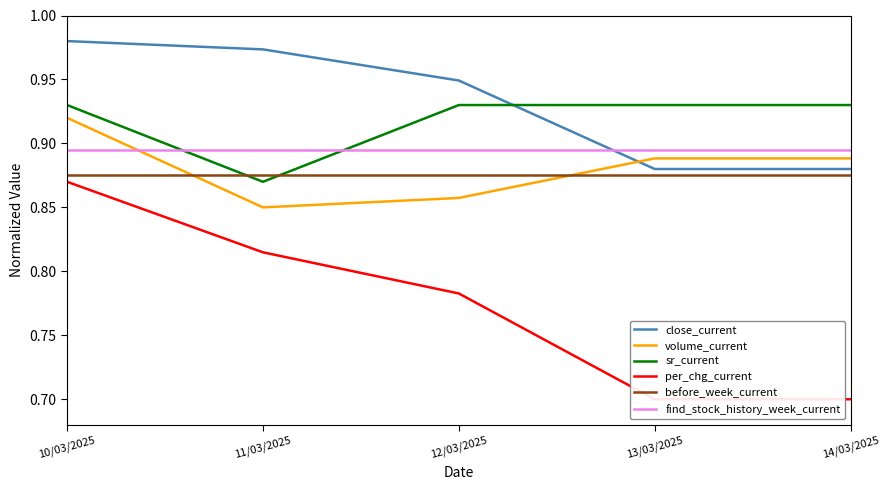

True or false: sr_current has more than 2 points higher than both neighbors.

False